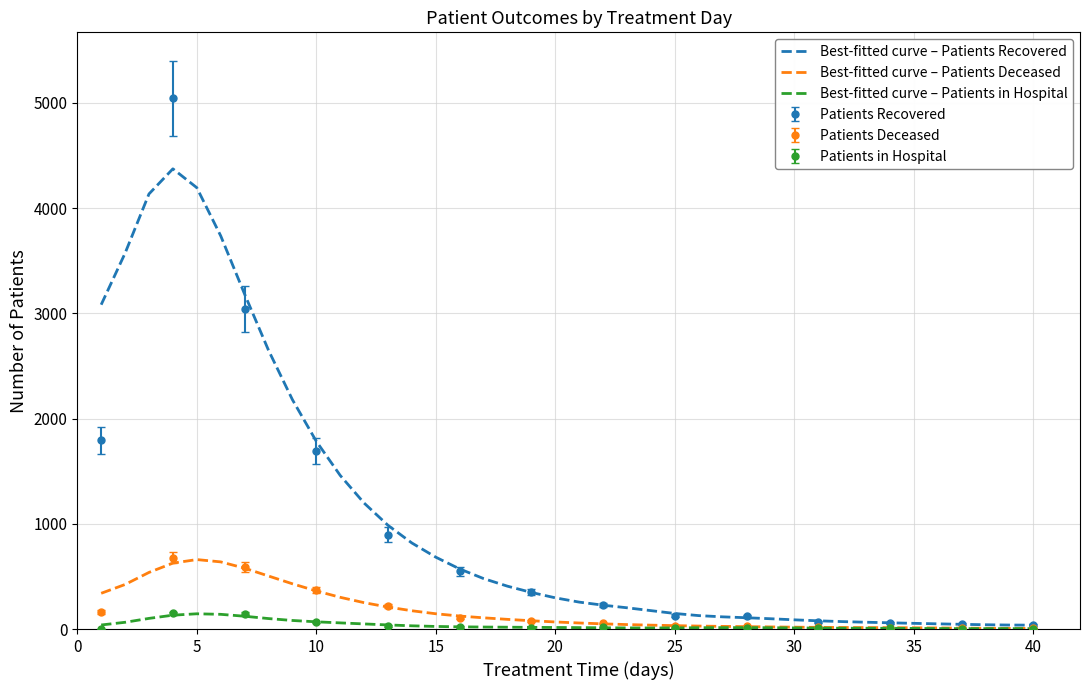

Does the chart have visible grid lines?

Yes